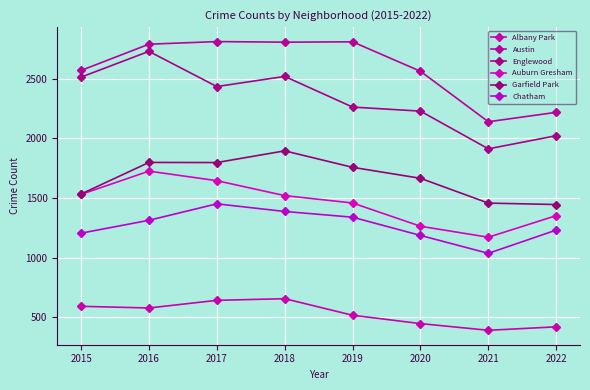

How many interior local peaks does the Chatham series have?

1